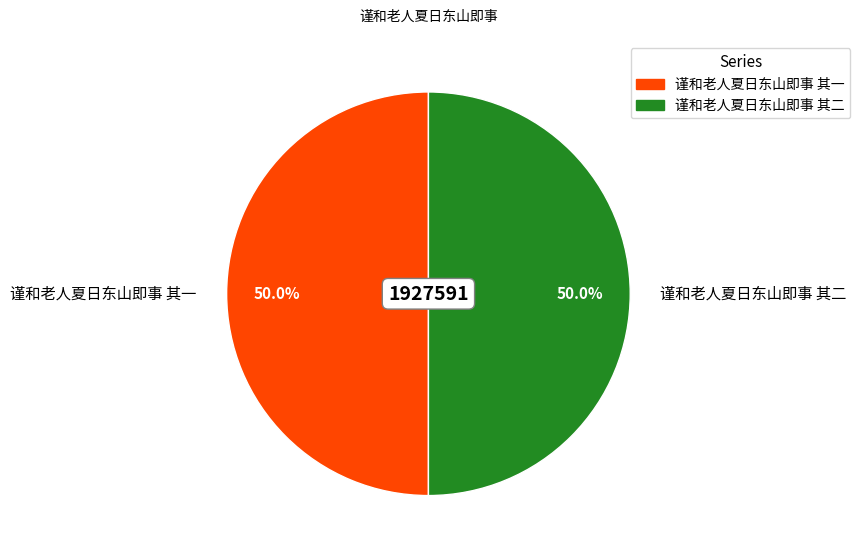

Do 谨和老人夏日东山即事 其一 and 谨和老人夏日东山即事 其二 together represent more than half of the pie?

Yes